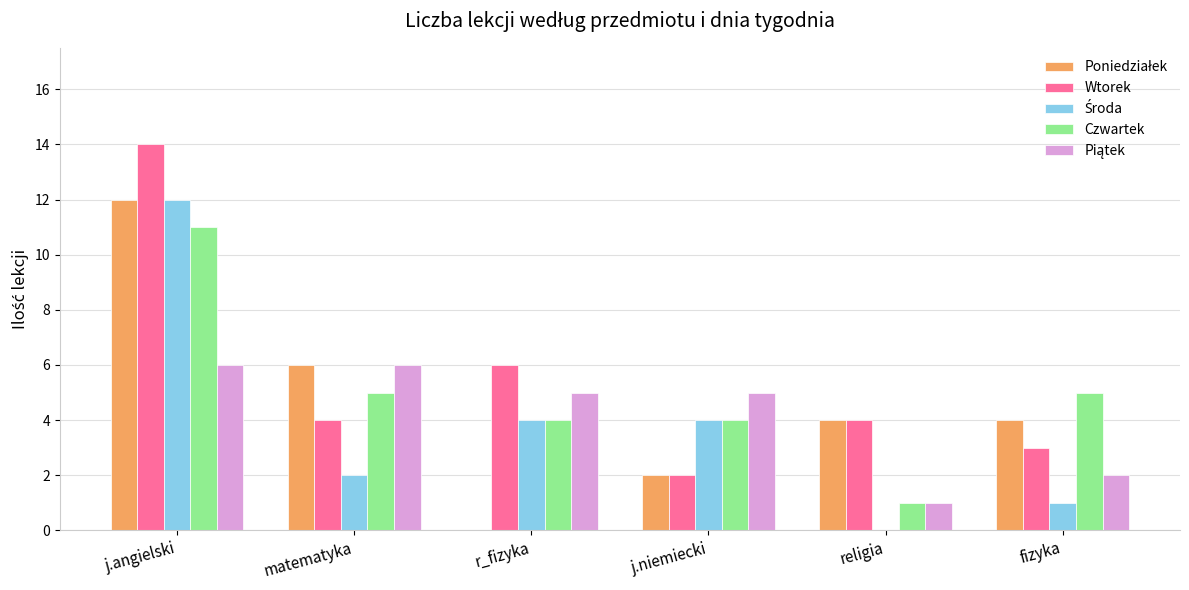

At which category does the chart reach its peak across all series?

j.angielski